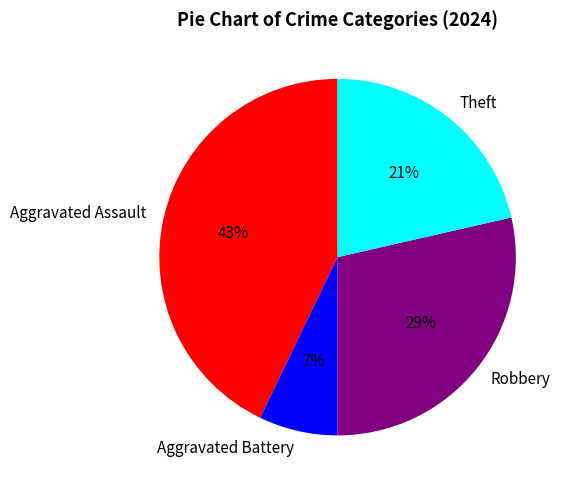

How many segments does this pie chart have?

4